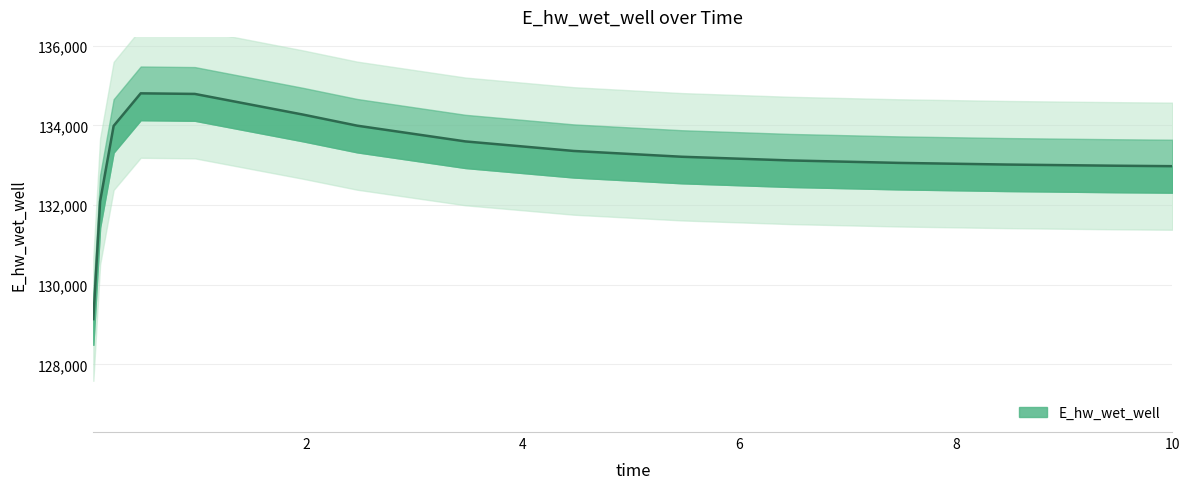

How many lines are shown in the chart?

1